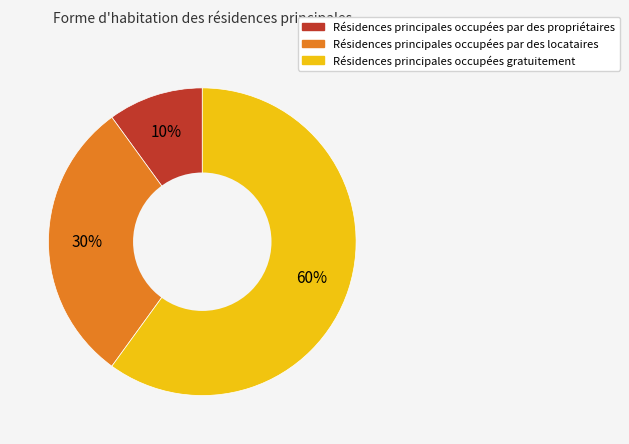

Combined, do Résidences principales occupées par des propriétaires and Résidences principales occupées par des locataires account for over 50%?

No